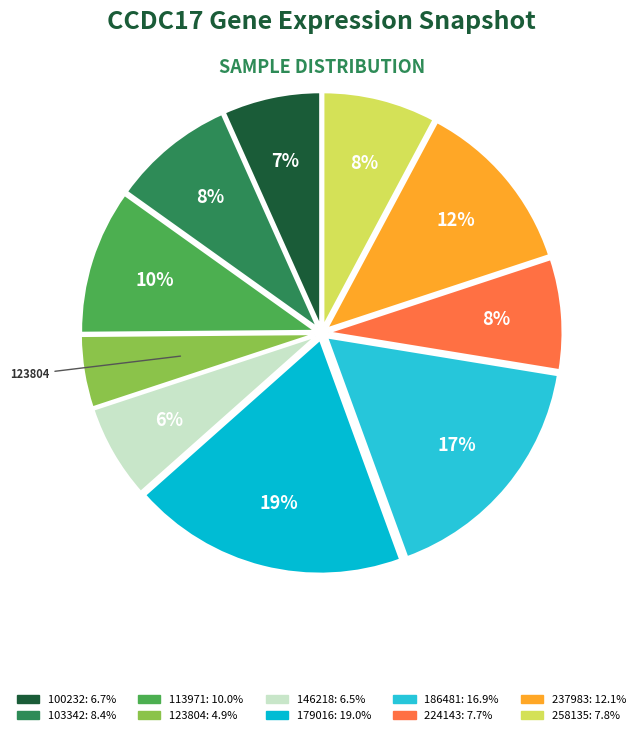

Is it true that 146218 is 6% of the pie?

True